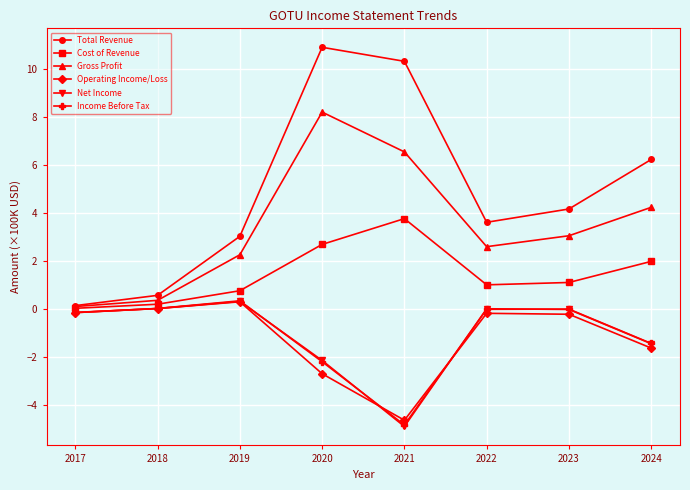

How many distinct data groups are displayed?

6